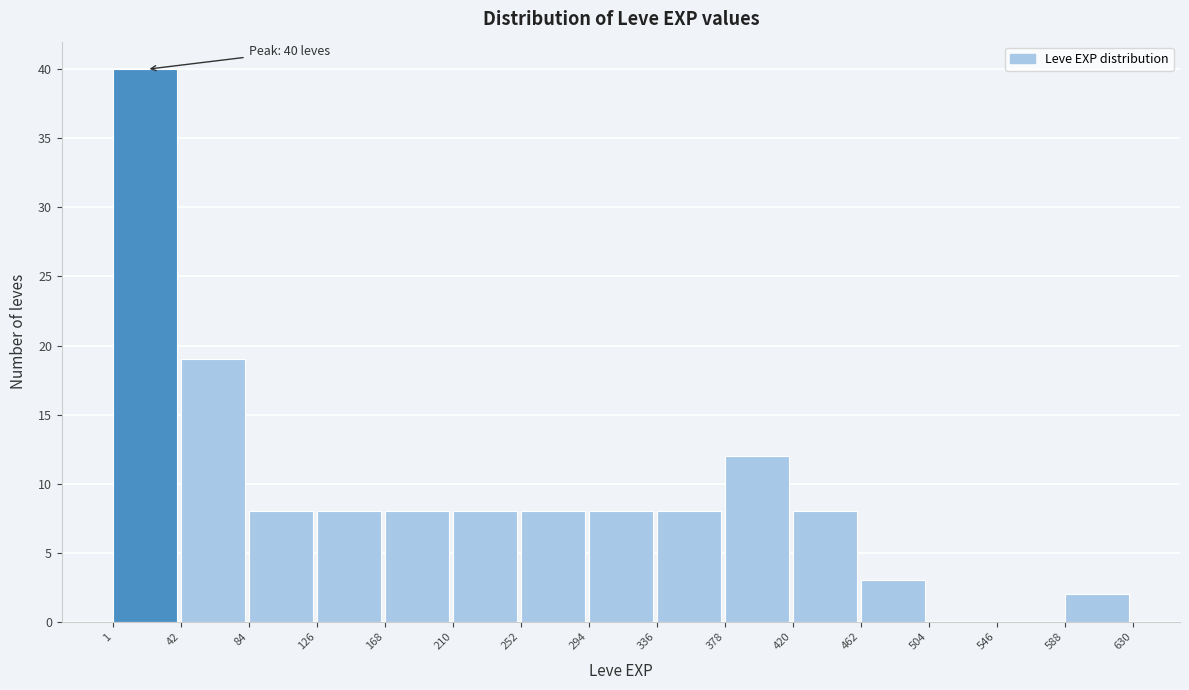

Over which range of the x-axis is the bar tallest?

1 to 42